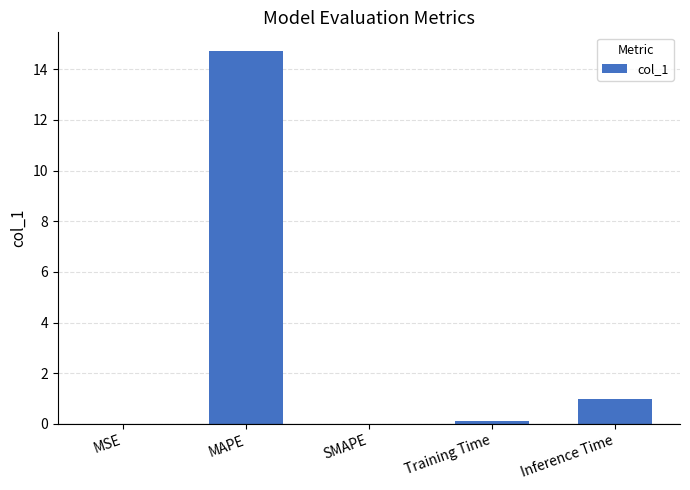

What is the sum of the values at MAPE and Inference Time?

15.7